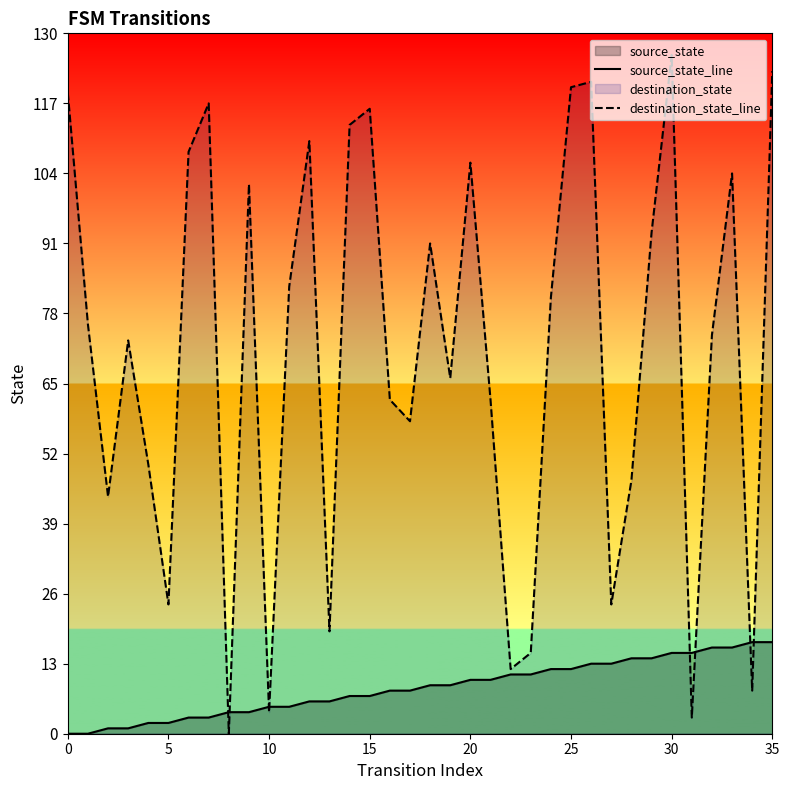

What is the total value across all series at 35?

140